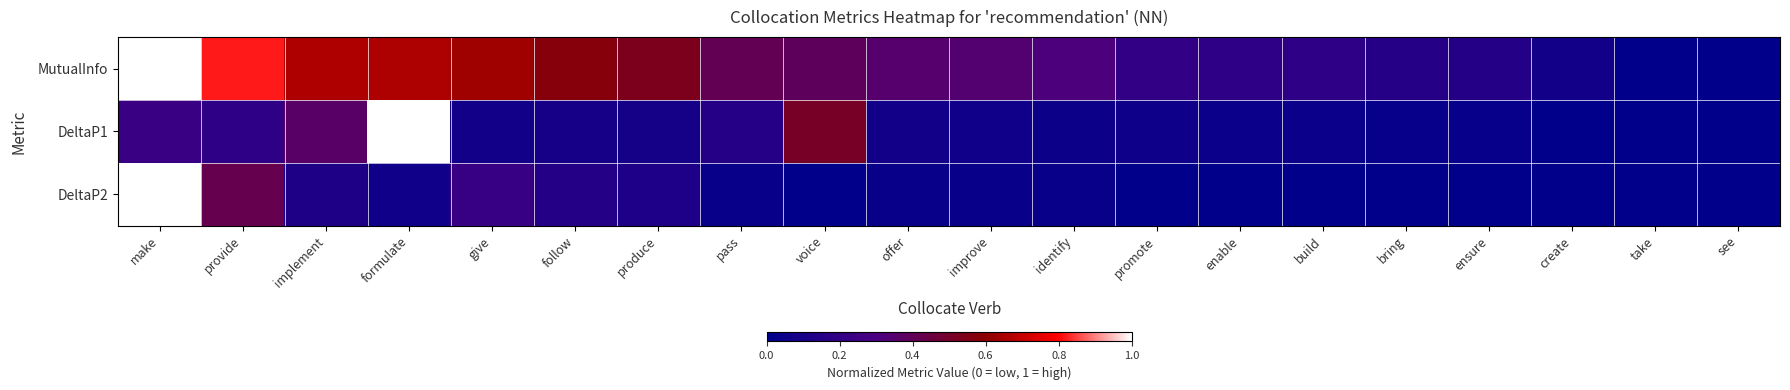

Which series has the largest total across all categories?

MutualInfo